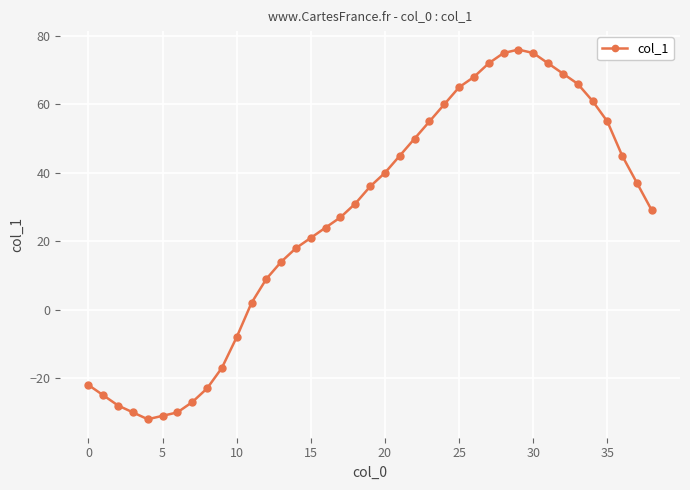

What is the sum of all values?

1024